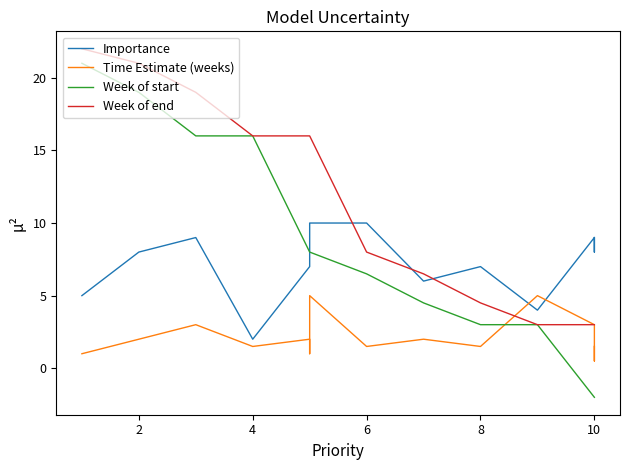

Which series has the widest spread of values?

Week of start